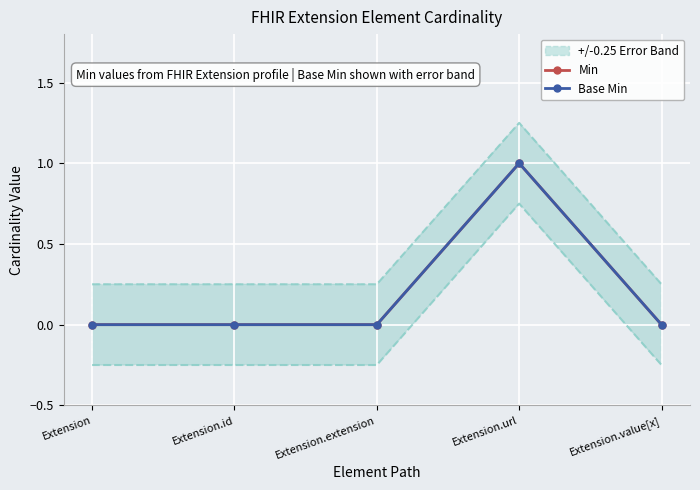

How many categories are shown in the chart?

5